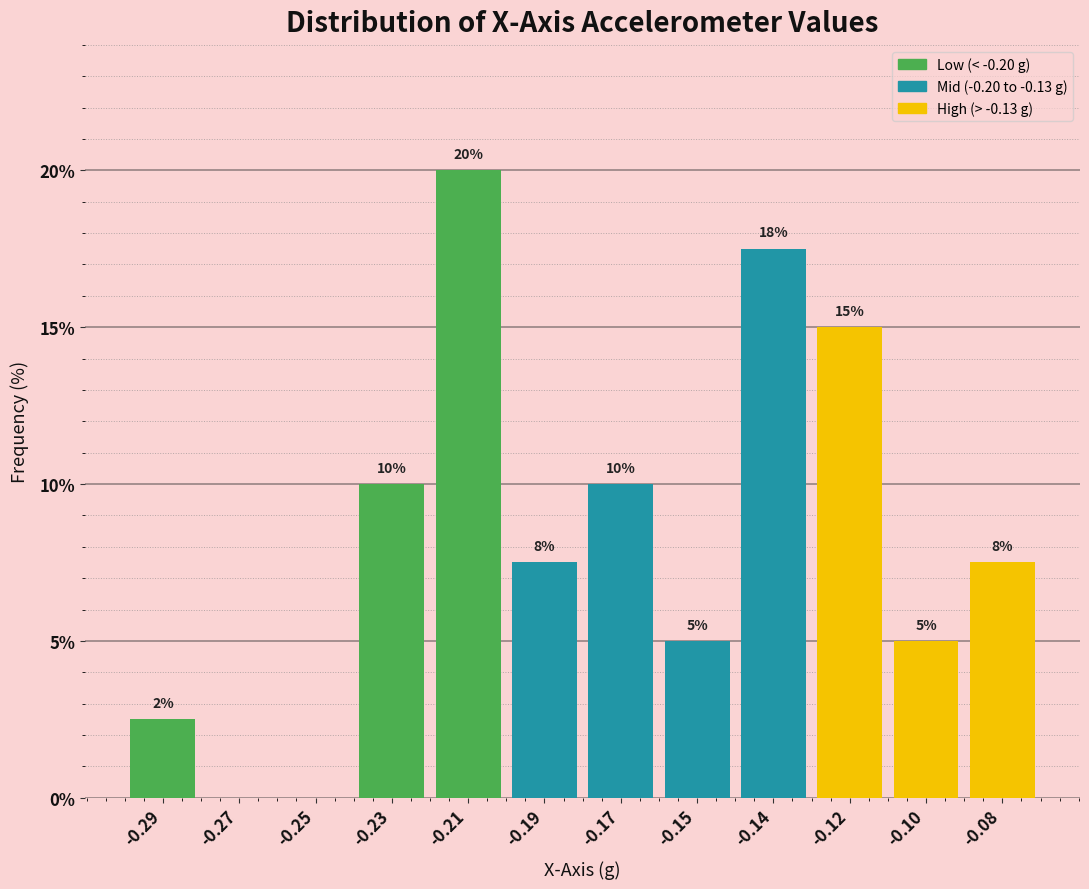

Which has a higher value, -0.08 or -0.14?

-0.14